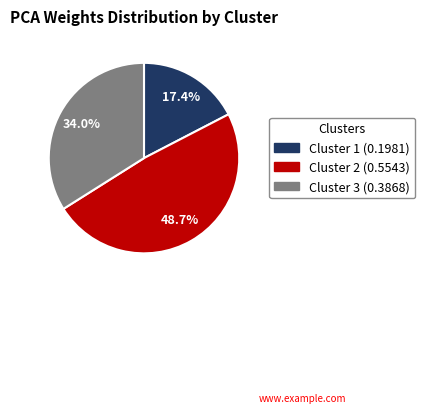

Does Cluster 2 represent more than half of the total?

No